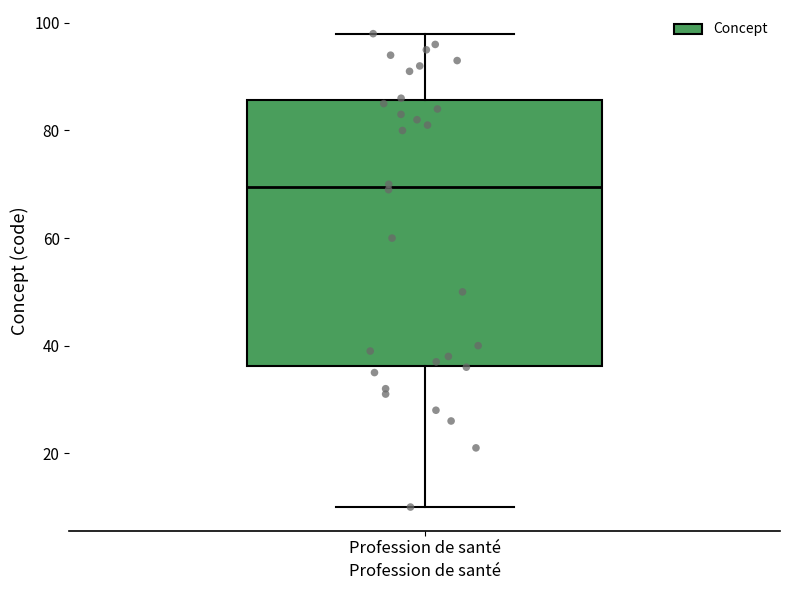

Transcribe this box plot: give where the median line is, the range the box spans, and where the two whiskers end, as read against the y-axis. The values are not printed on the chart, so give them approximately, as read against the axis.

median 70, box 36 to 86, whiskers 10 to 98